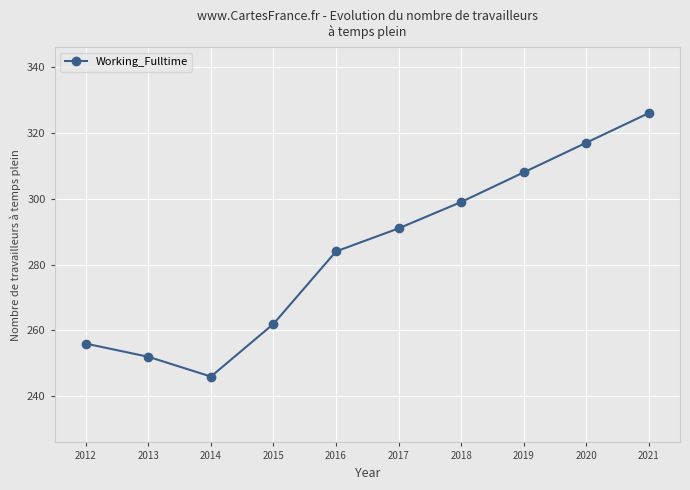

List the labels in order of value, largest first.

2021, 2020, 2019, 2018, 2017, 2016, 2015, 2012, 2013, 2014